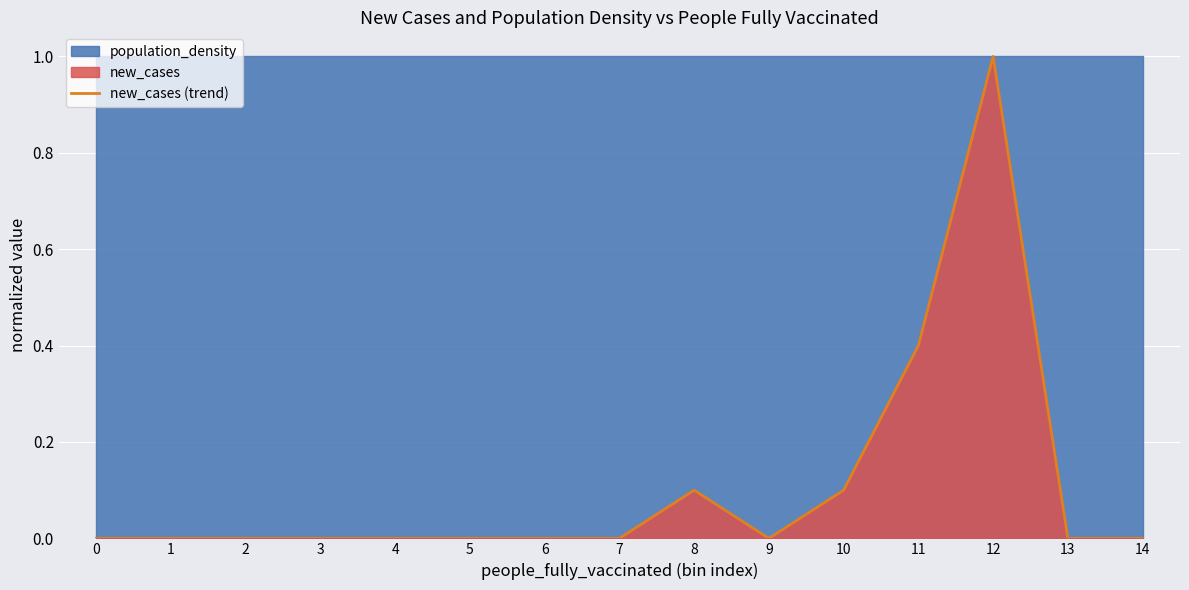

List the labels in order of value, largest first.

12, 11, 8, 10, 0, 1, 2, 3, 4, 5, 6, 7, 9, 13, 14